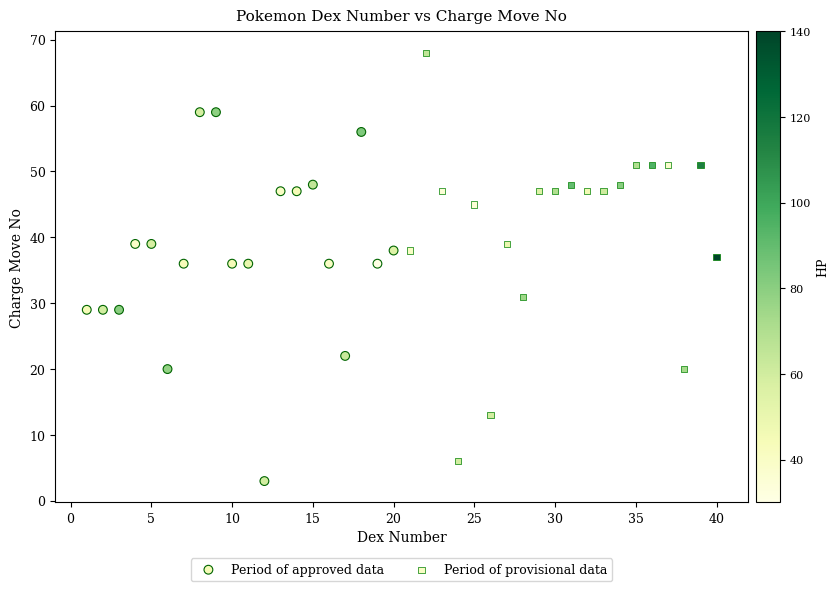

Which series contains the lowest Y value?

Period of approved data